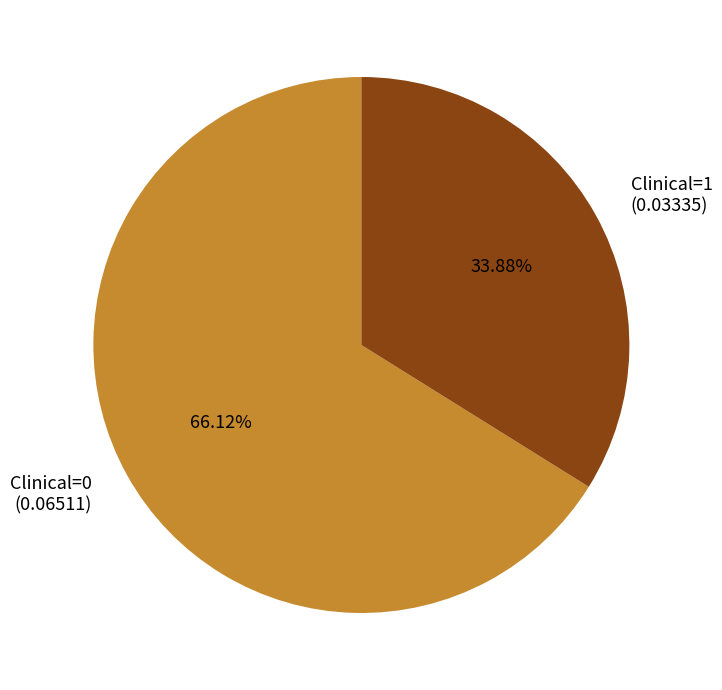

Does Clinical=1 account for over 50% of the chart?

No